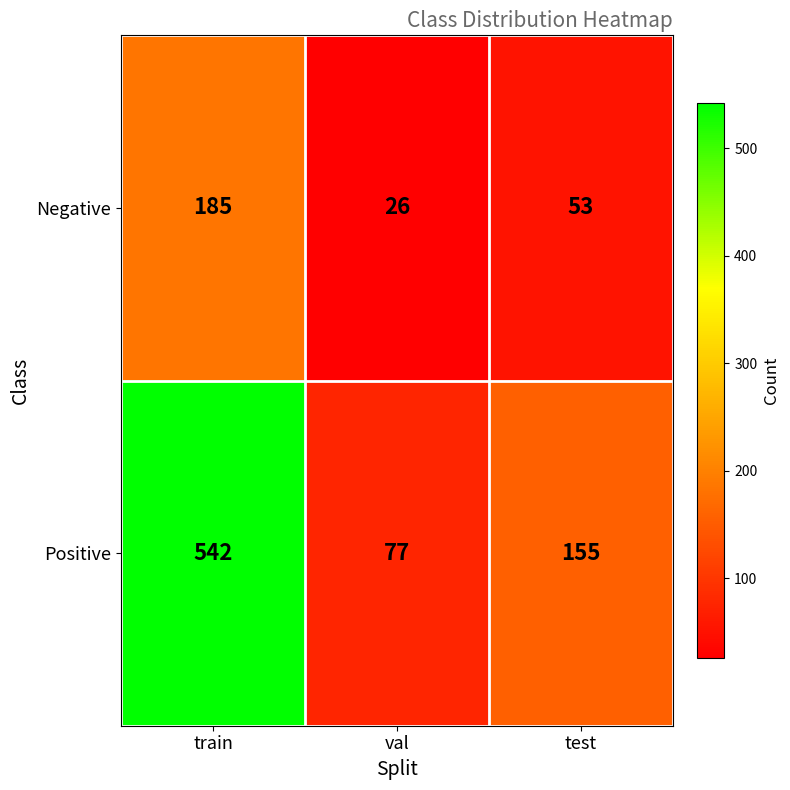

What is the spread (max minus min) of values at test?

102